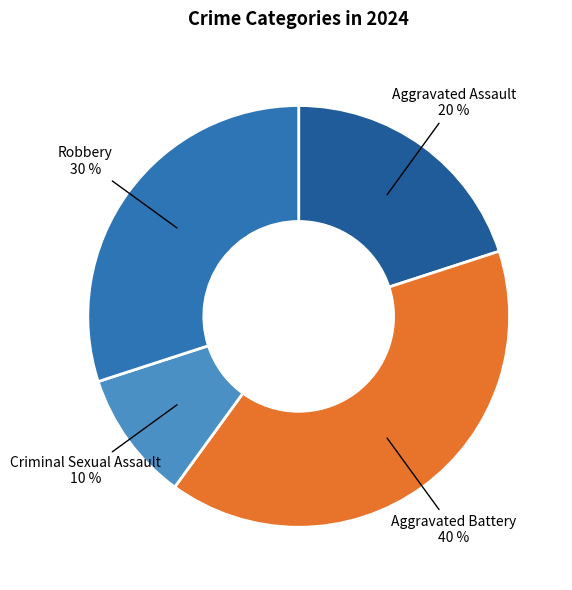

True or false: Robbery accounts for 30% of the total.

True